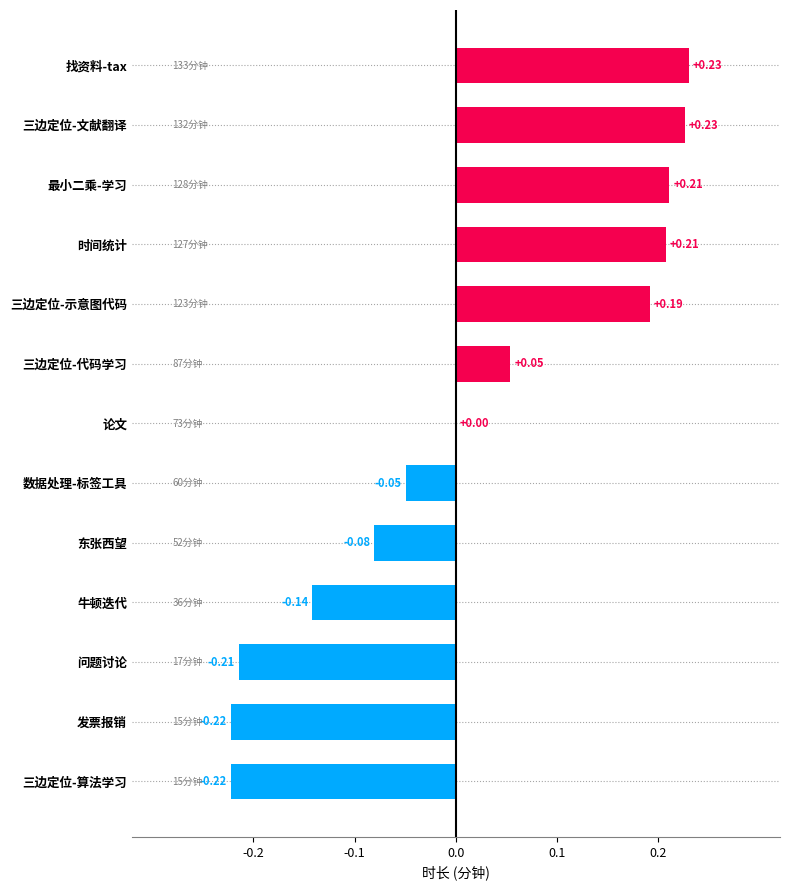

What is the sum of the values at 发票报销 and 数据处理-标签工具?

-0.3